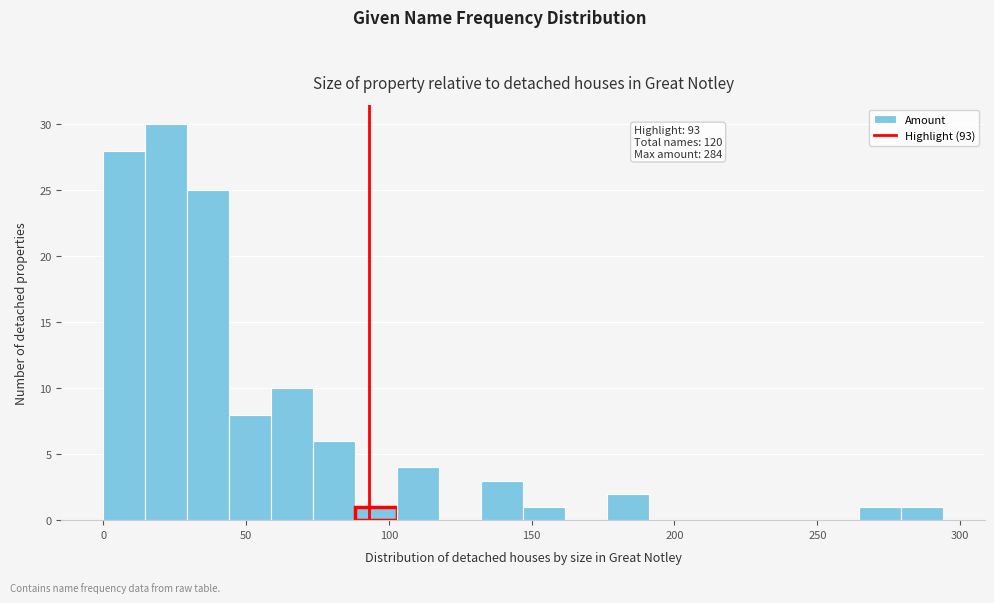

Read against the x-axis, roughly where is the centre of the tallest bar?

20